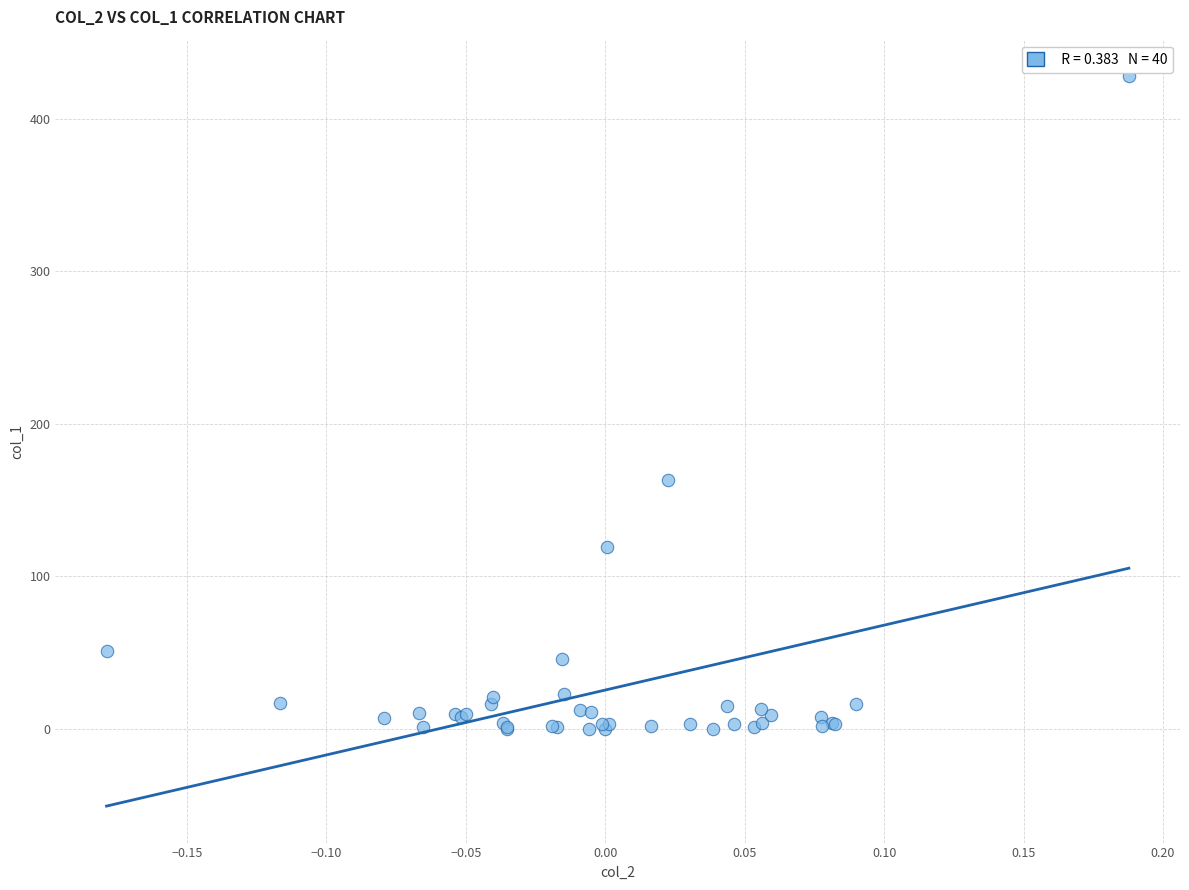

What Y value in the scatter plot is closest to 214?

163.3